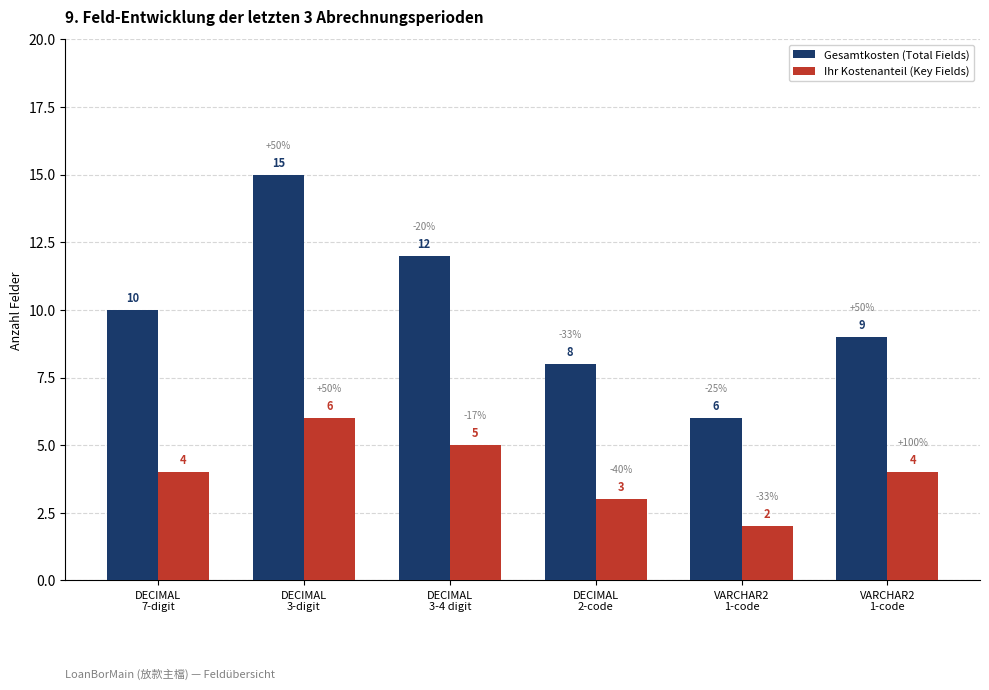

How many categories are shown in the chart?

6